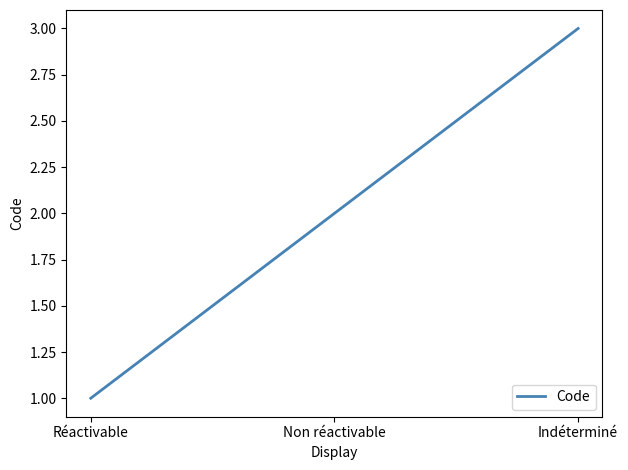

Read the value at Indéterminé.

3